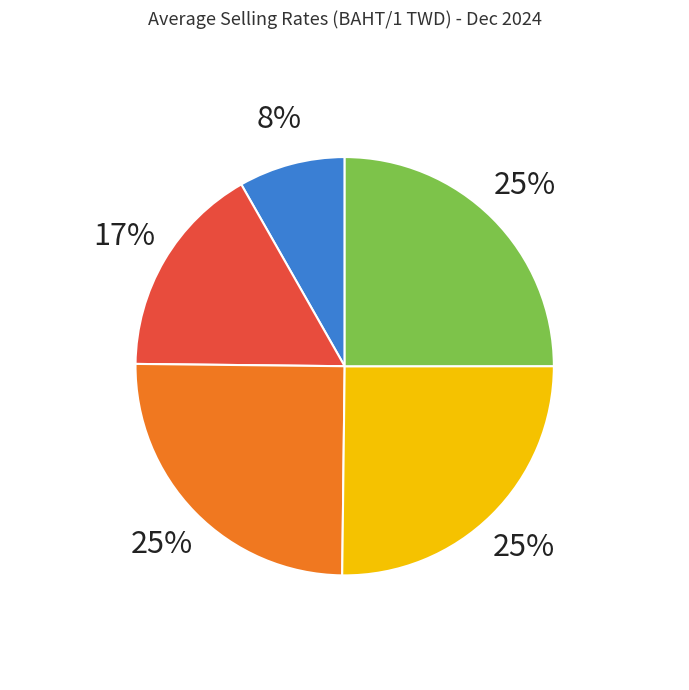

Is there any slice that represents more than half of the pie?

No